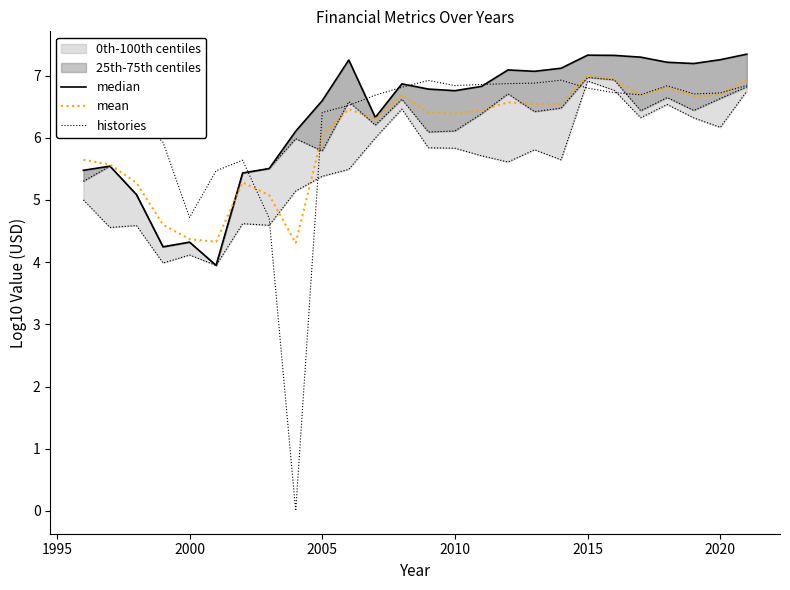

Is it true that mean equals 10.4 at 2020?

False